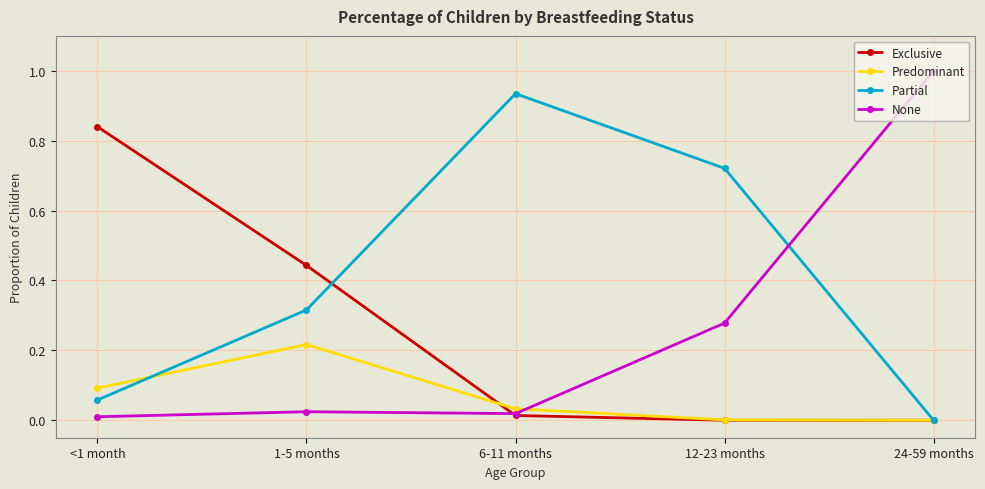

What is the label of the 4th point from the left?

12-23 months